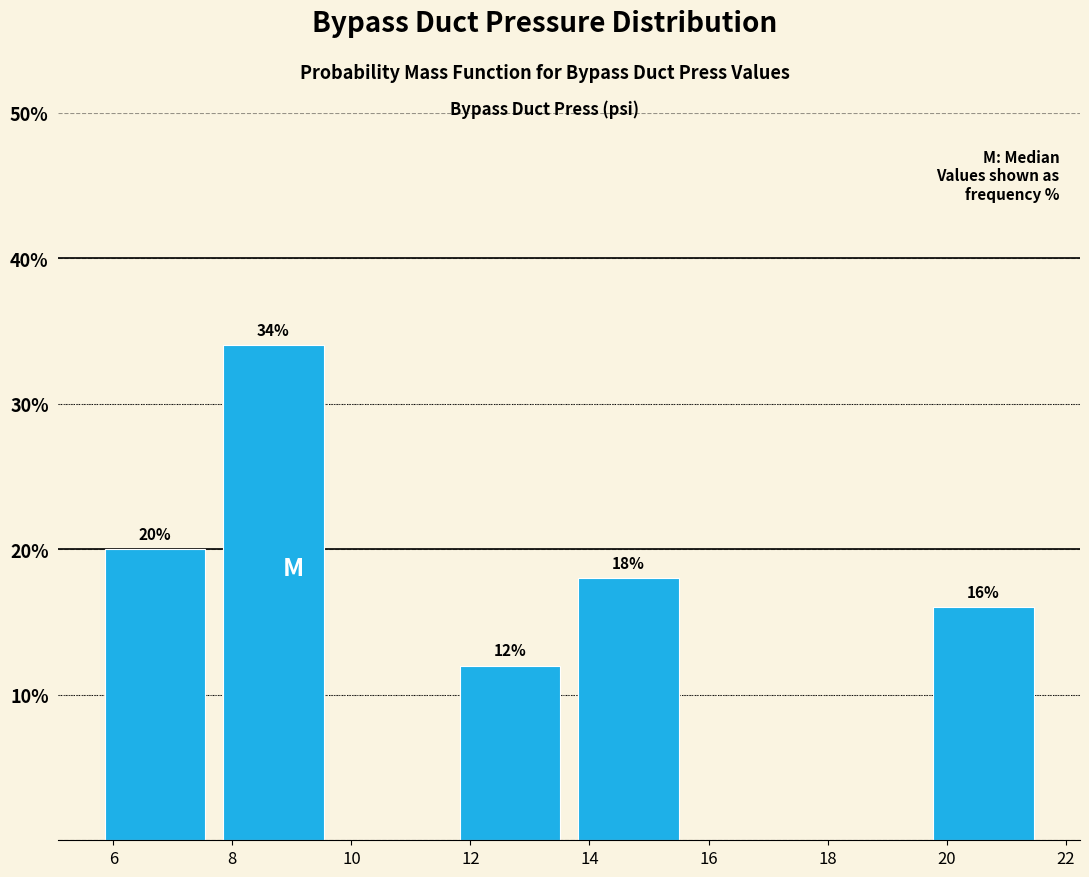

Over which range of the x-axis is the bar tallest?

7.6 to 9.6